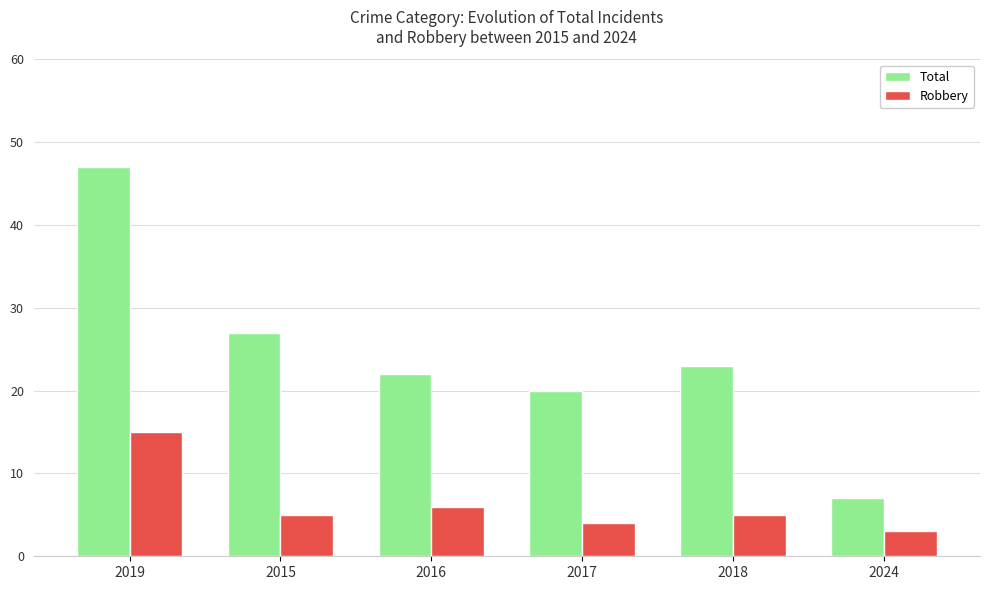

What is the label of the 5th bar from the left?

2018